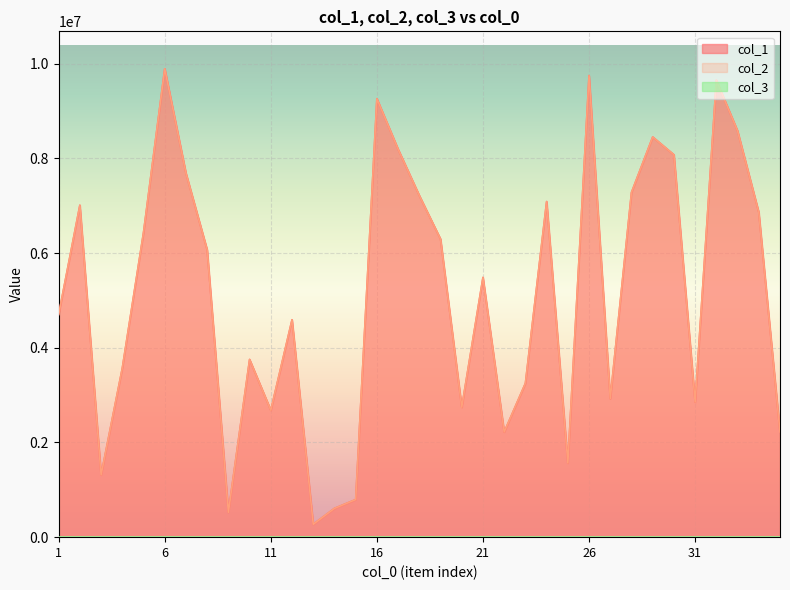

List the labels in order of col_2 value, largest first.

6, 26, 32, 16, 33, 29, 17, 30, 7, 28, 18, 24, 2, 34, 5, 19, 8, 21, 1, 12, 10, 4, 23, 27, 31, 20, 11, 35, 22, 25, 3, 15, 14, 9, 13